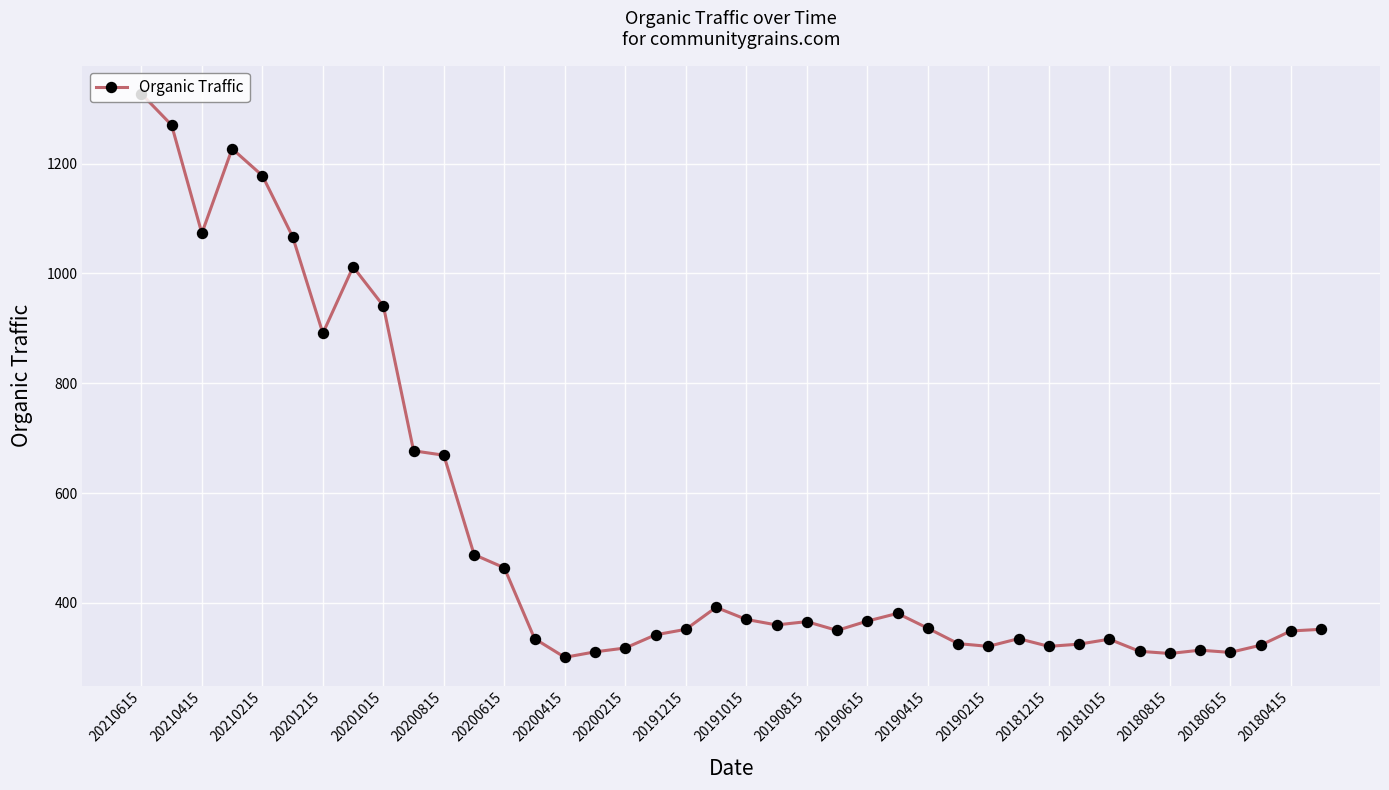

How many data points does each series have?

40